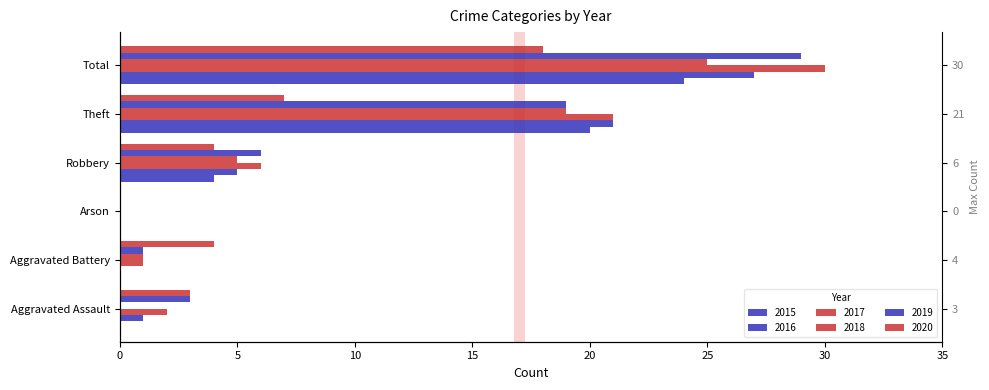

Is it true that 2016 equals -14 at Aggravated Battery?

False